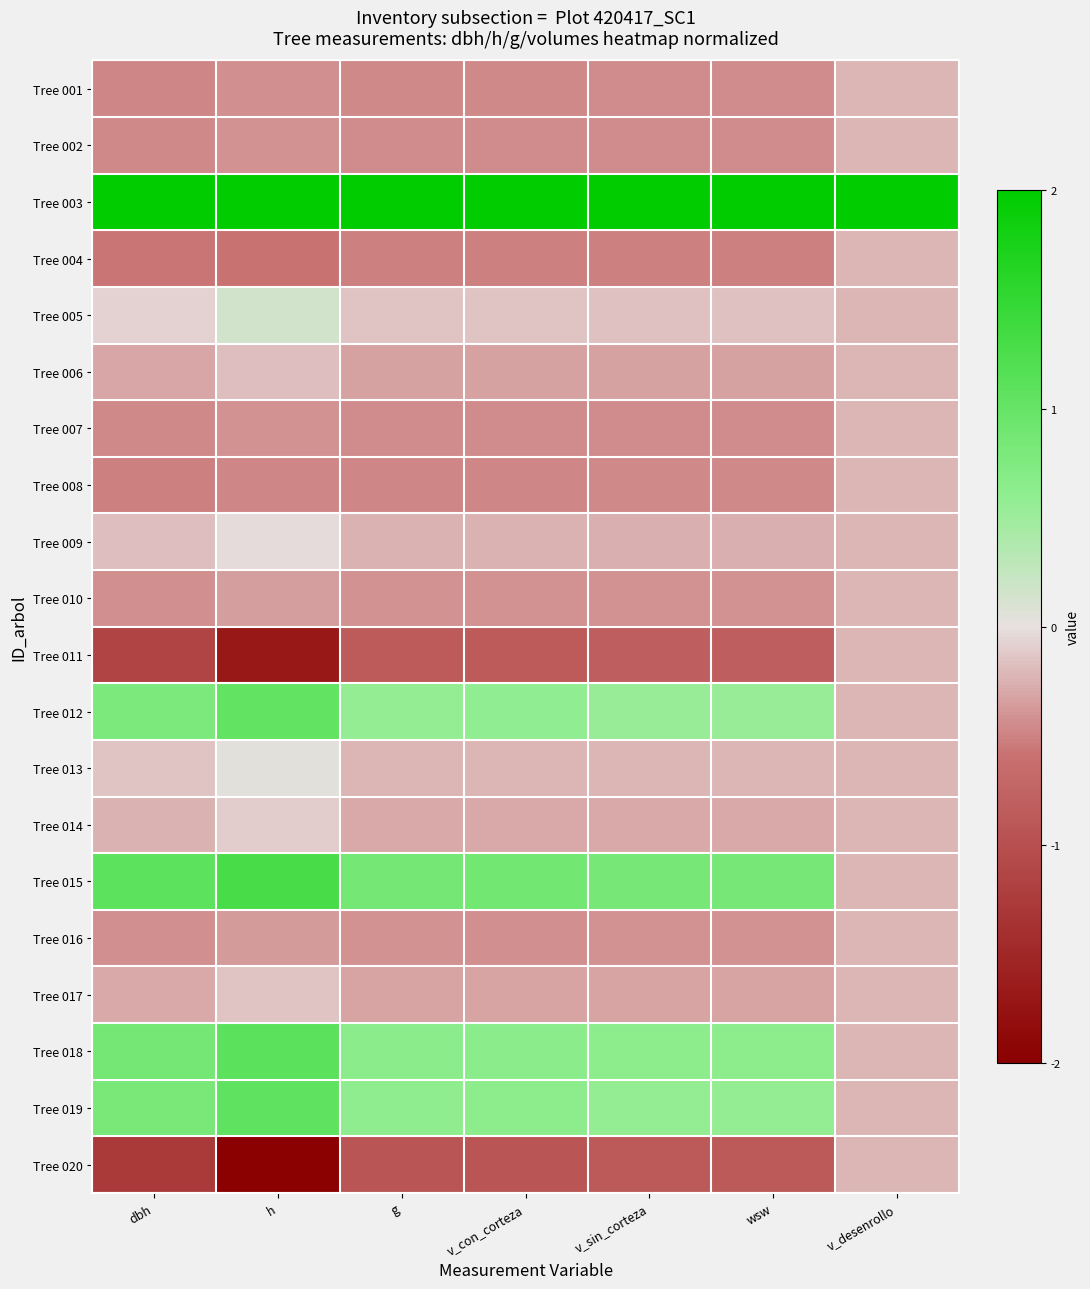

Which series has the largest total across all categories?

Tree 003